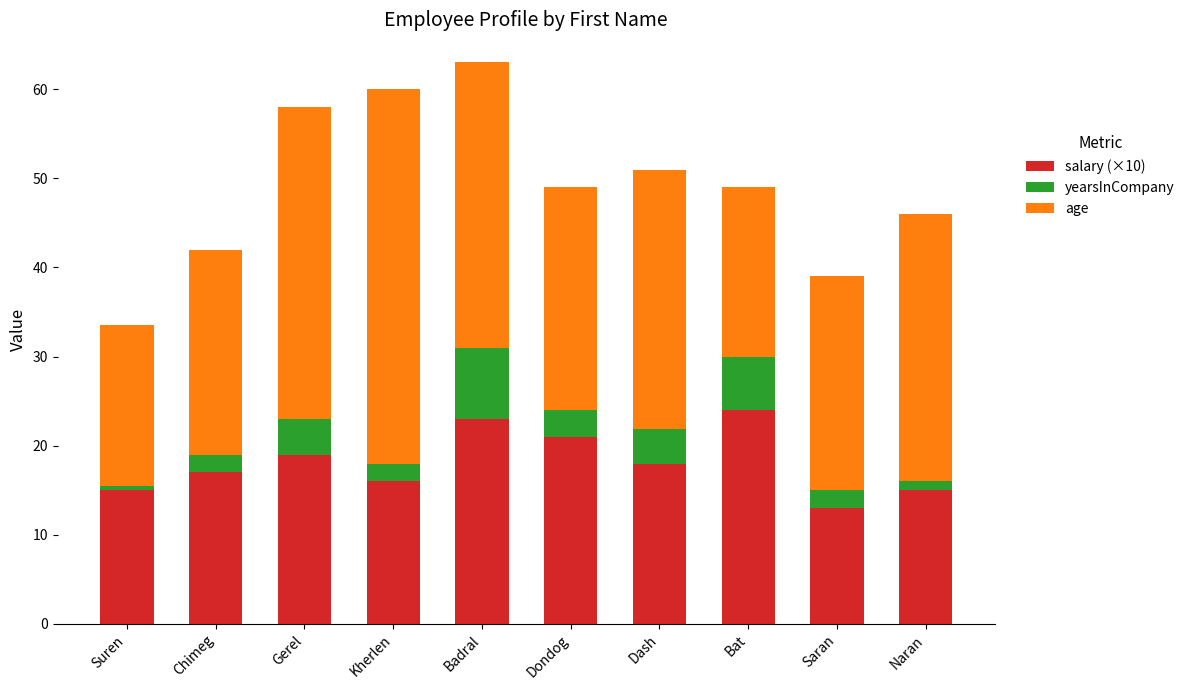

What is the total value across all series at Chimeg?

42.0